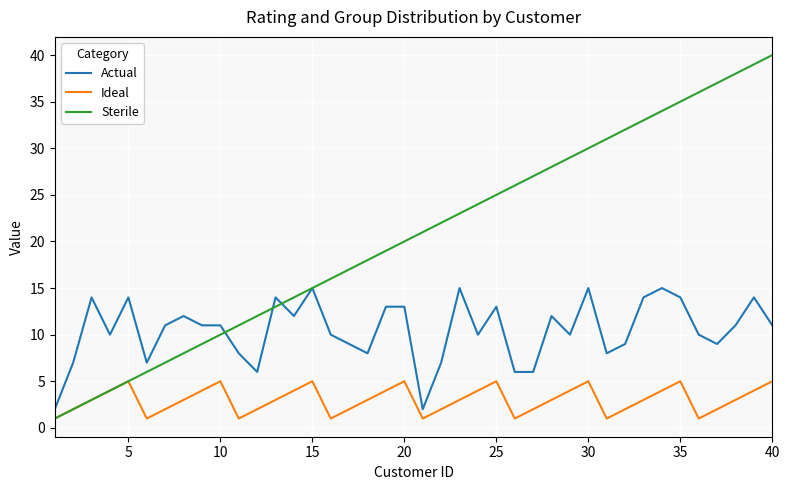

Which series has the largest total across all categories?

Sterile